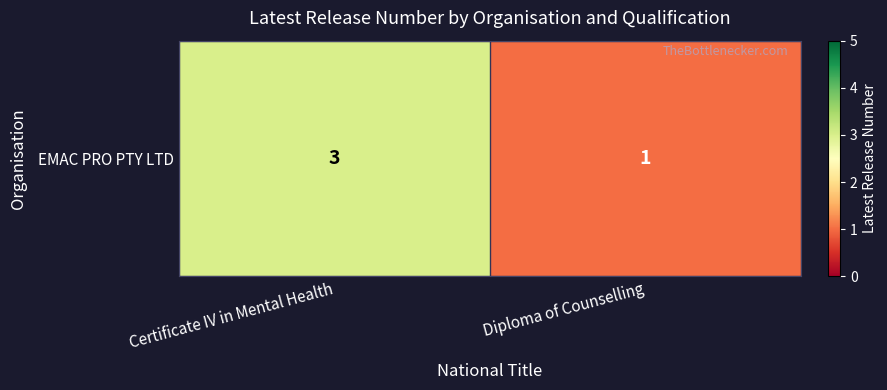

Count the number of categories in the chart.

2